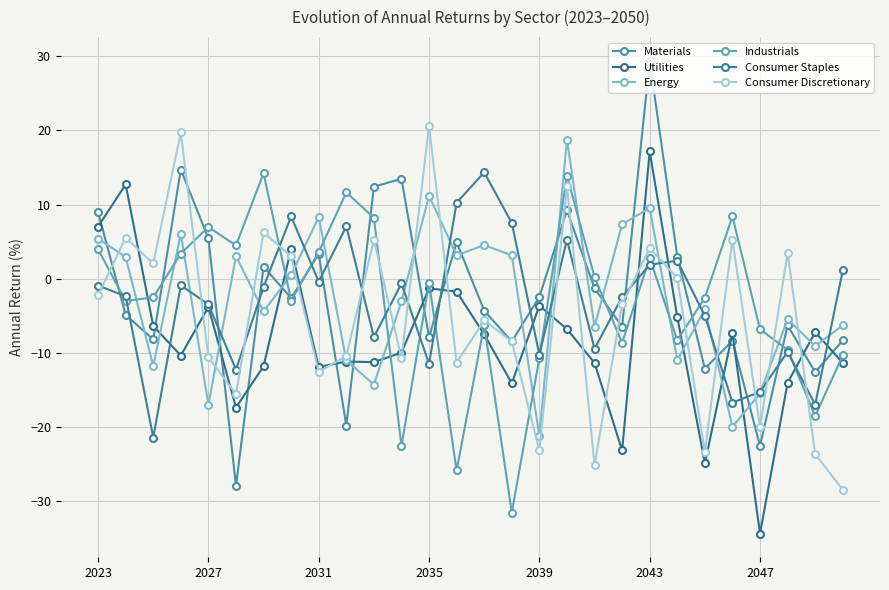

At which label is Consumer Staples closest to -3?

2027